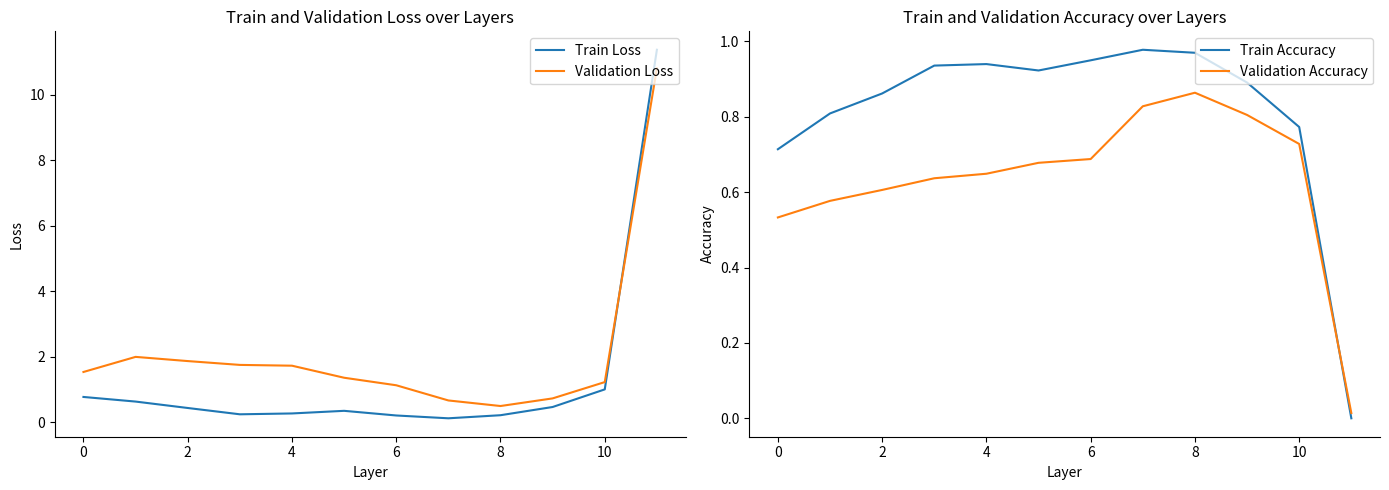

Which series ends up on top after the final intersection of Validation Accuracy and Train Accuracy?

Validation Accuracy